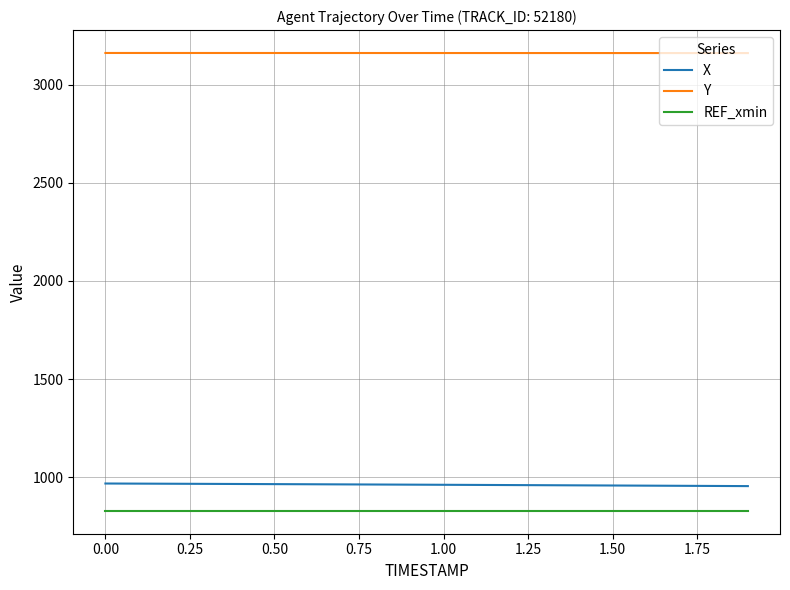

What is the minimum value for REF_xmin?

829.2